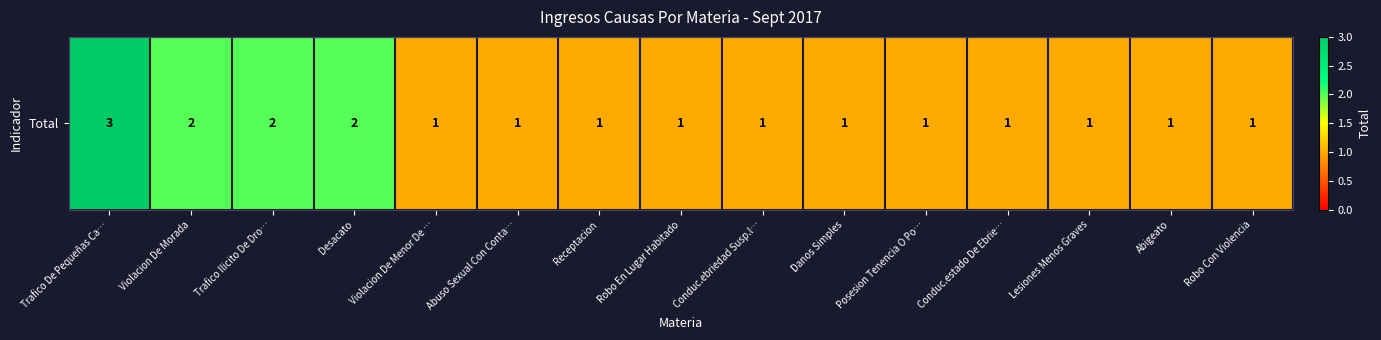

What is the average value?

1